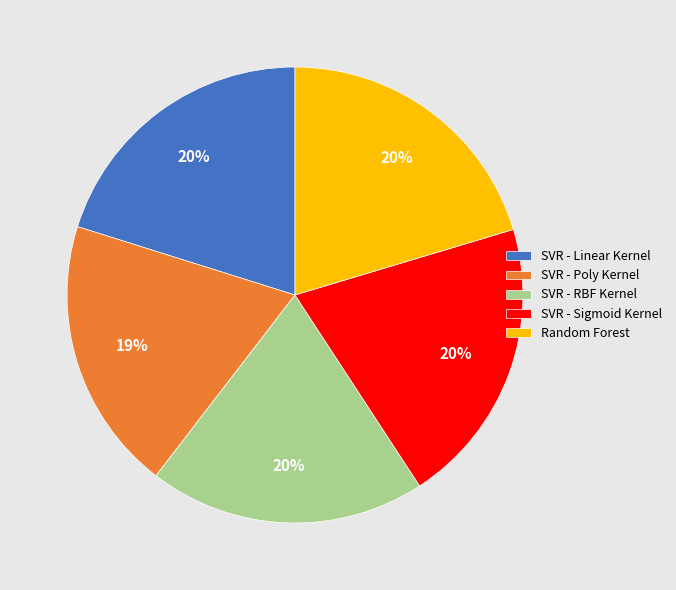

Is the sum of SVR - Poly Kernel and SVR - Sigmoid Kernel greater than half?

No